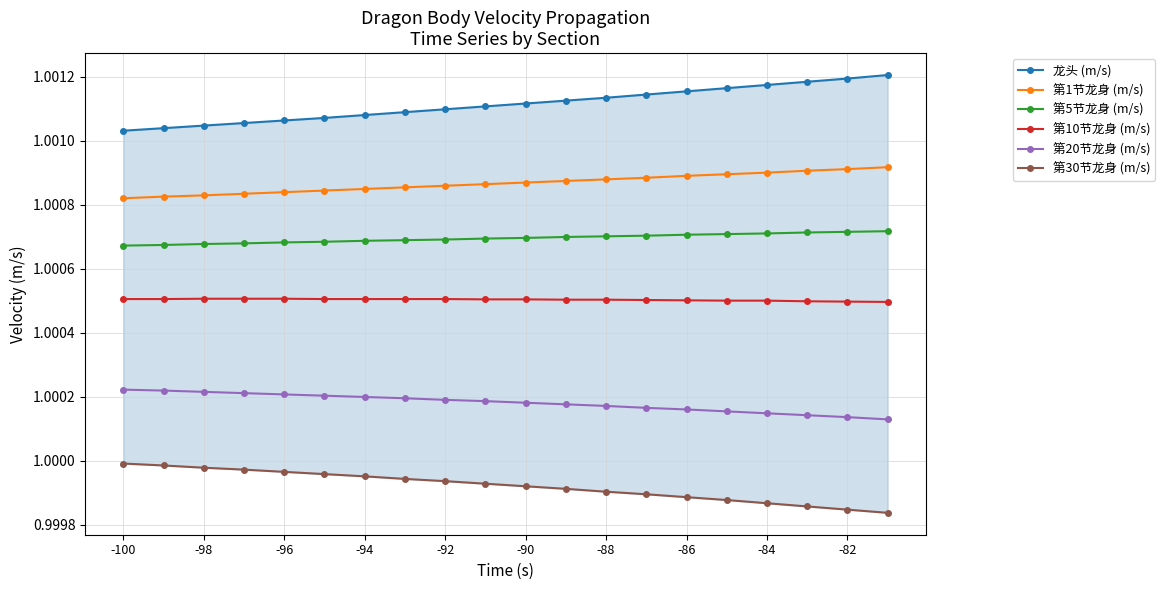

How many 第20节龙身 (m/s) values are between 1 and 2?

20